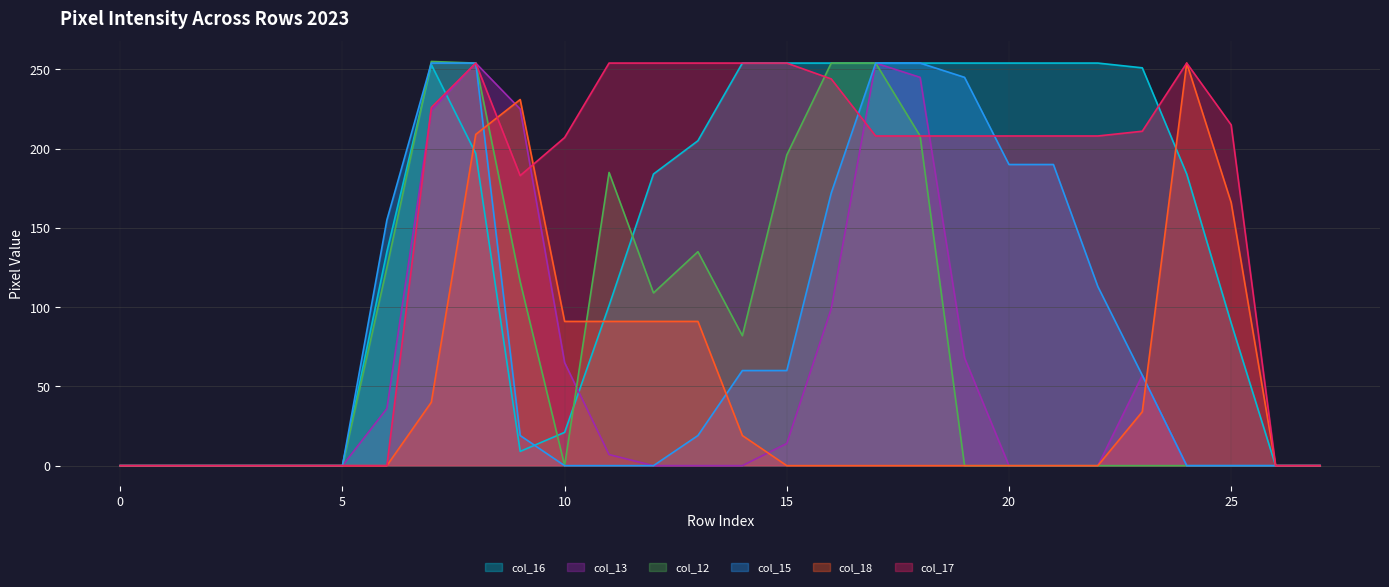

The value of col_12 at 9 is 65. True or false?

False